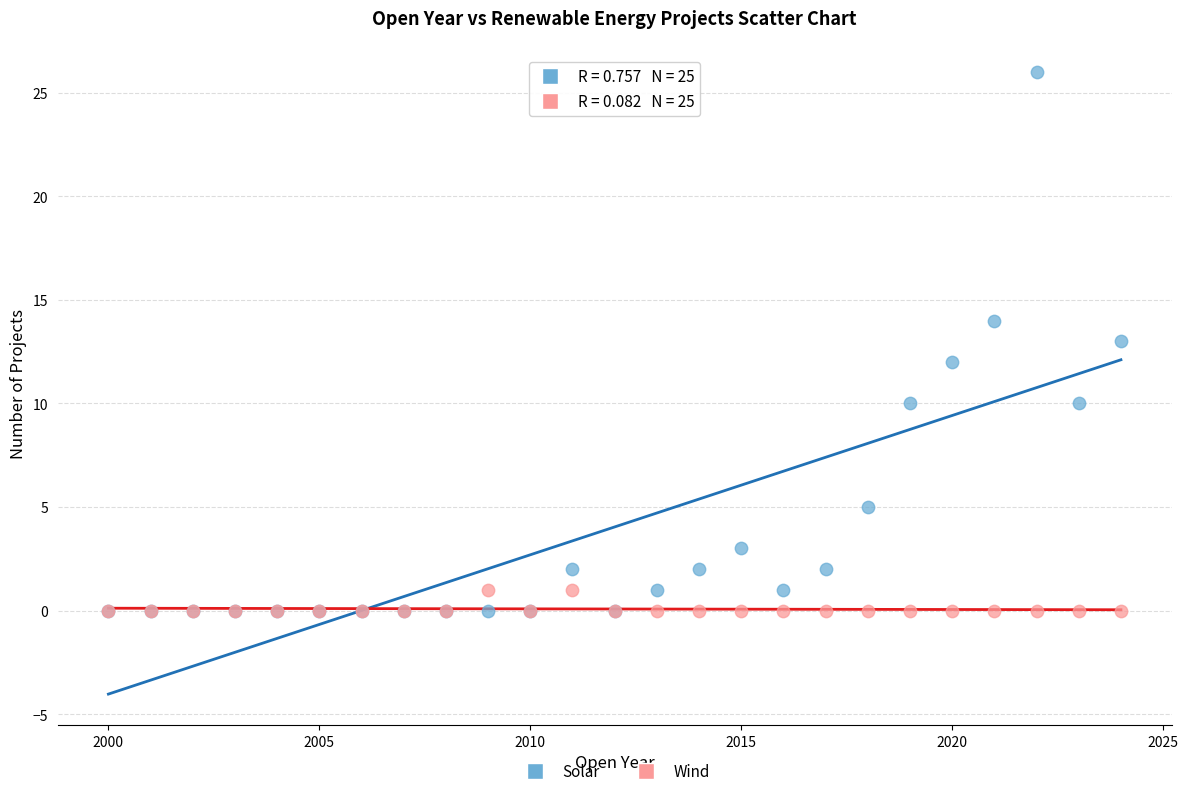

What are all the series names shown in the legend?

Solar, Wind